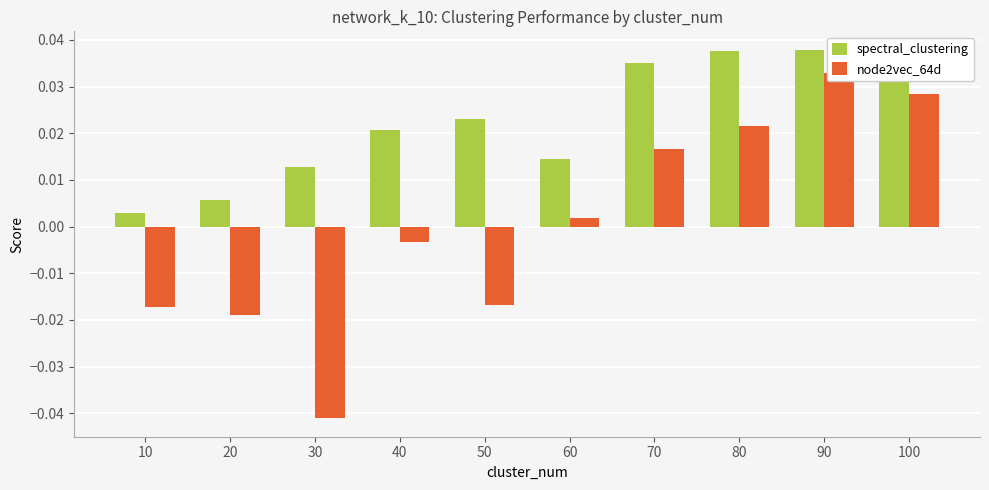

At which category is the sum across all series the highest?

90